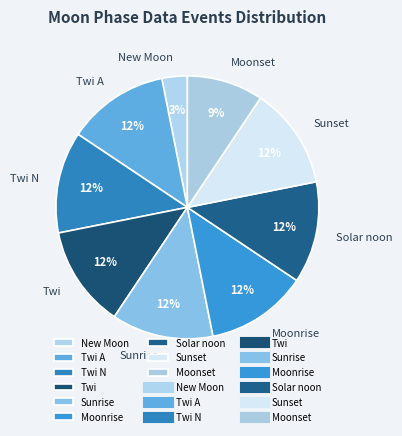

Do Twi N and Moonset together represent more than half of the pie?

No